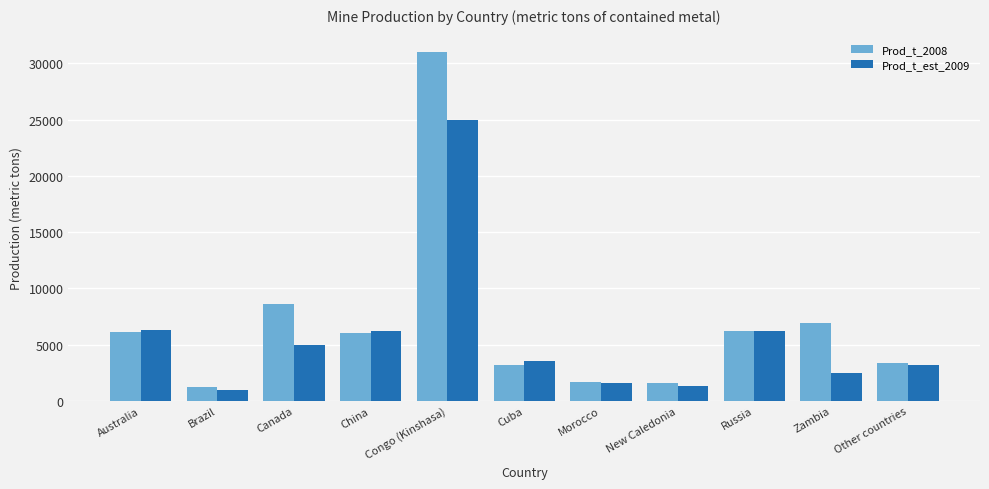

True or false: Prod_t_est_2009 has a value of 2500 at Zambia.

True